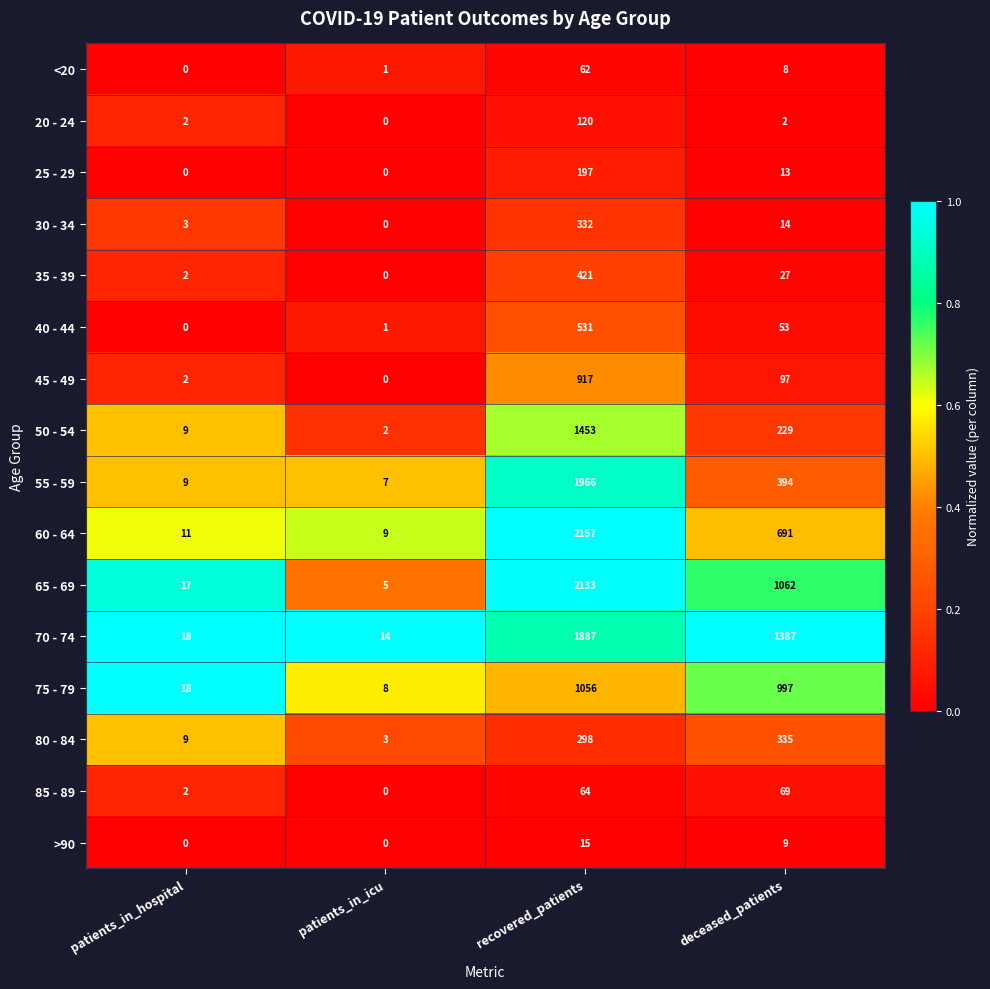

At how many categories does at least one series exceed 0?

4